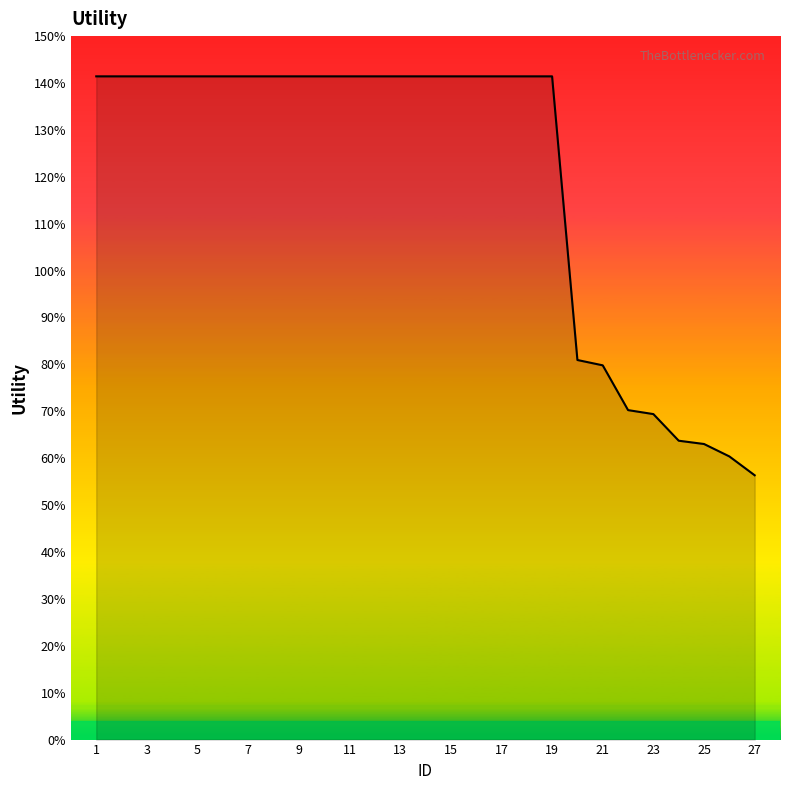

Reading right to left, extract all data points from this chart.

0.6	0.6	0.6	0.6	0.7	0.7	0.8	0.8	1.4	1.4	1.4	1.4	1.4	1.4	1.4	1.4	1.4	1.4	1.4	1.4	1.4	1.4	1.4	1.4	1.4	1.4	1.4